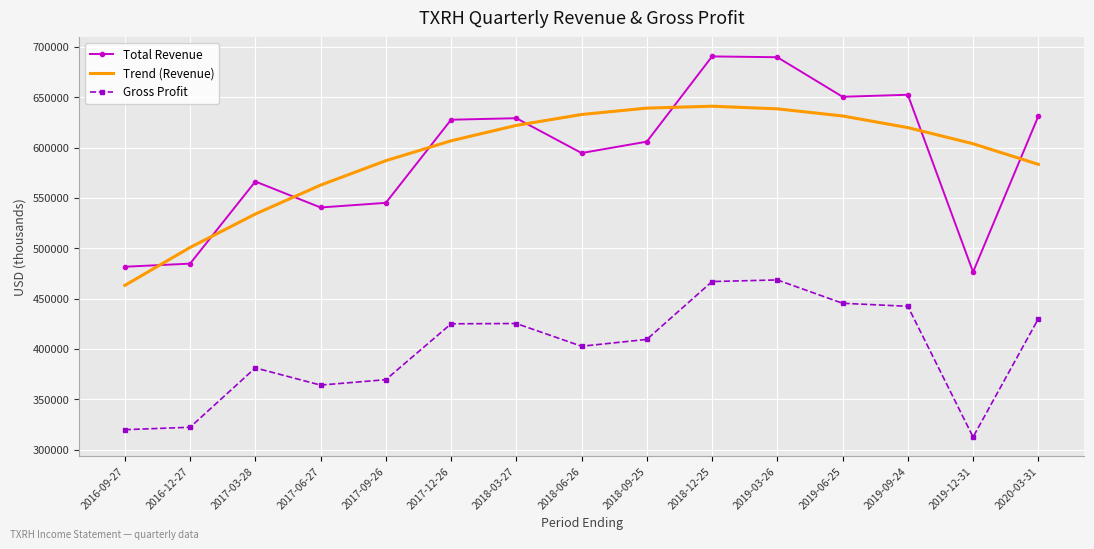

What is the difference between the highest and lowest values at 2018-09-25?

229843.2